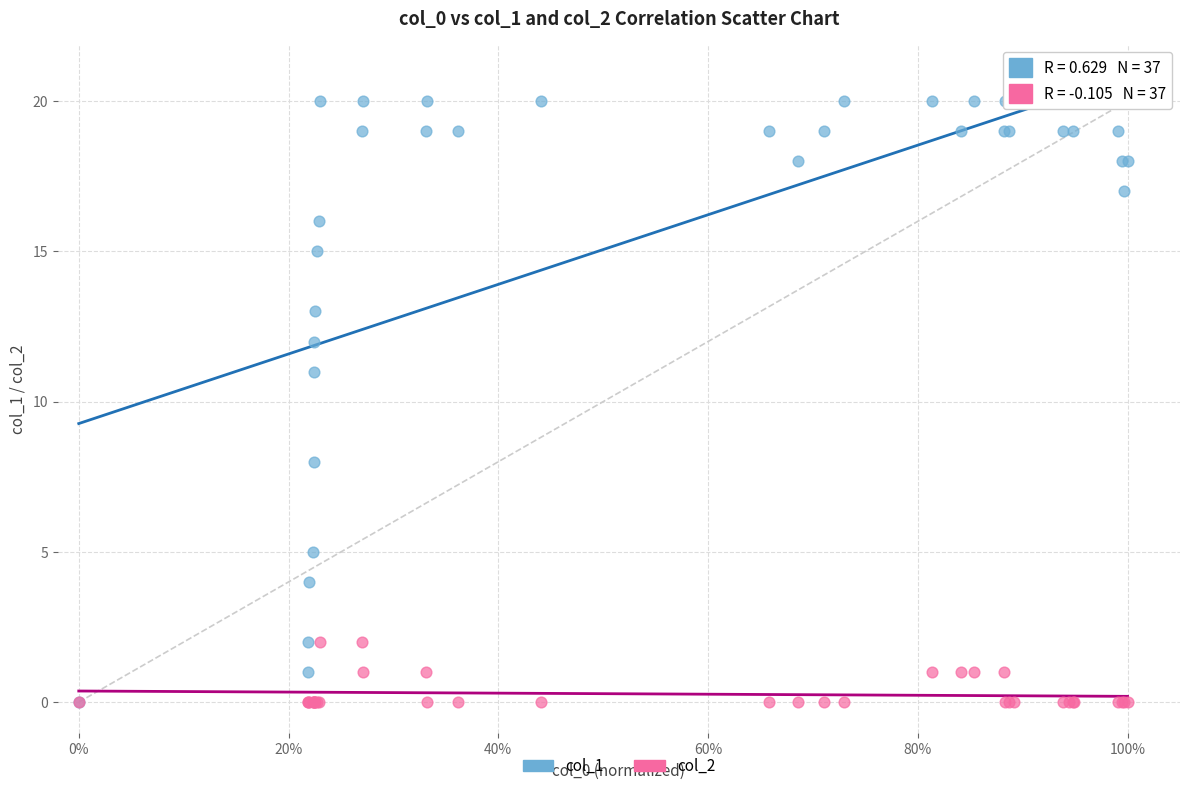

Across all series, what Y value is closest to 10?

11